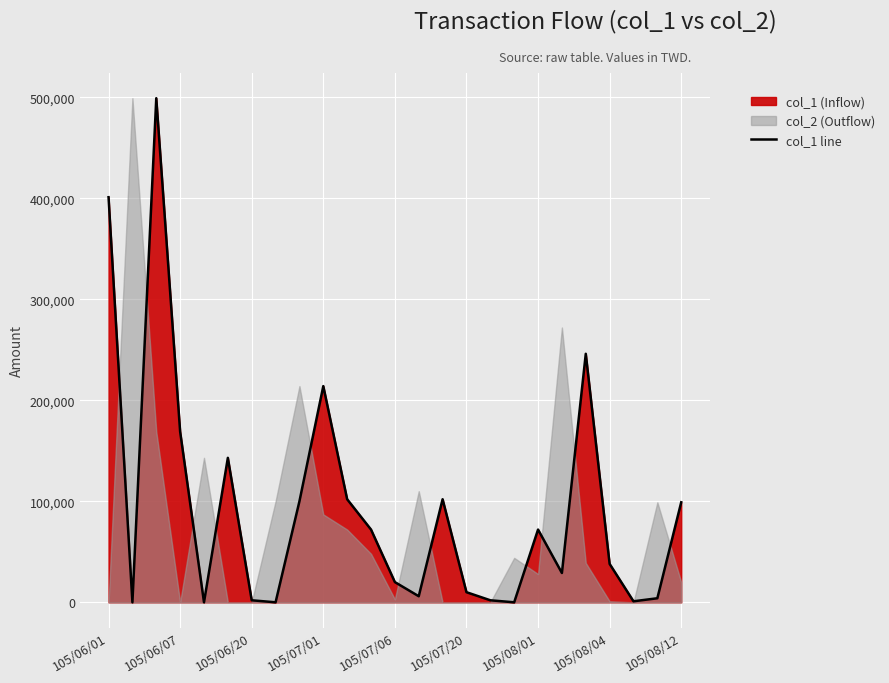

What is the difference between the maximum and minimum values?

499000